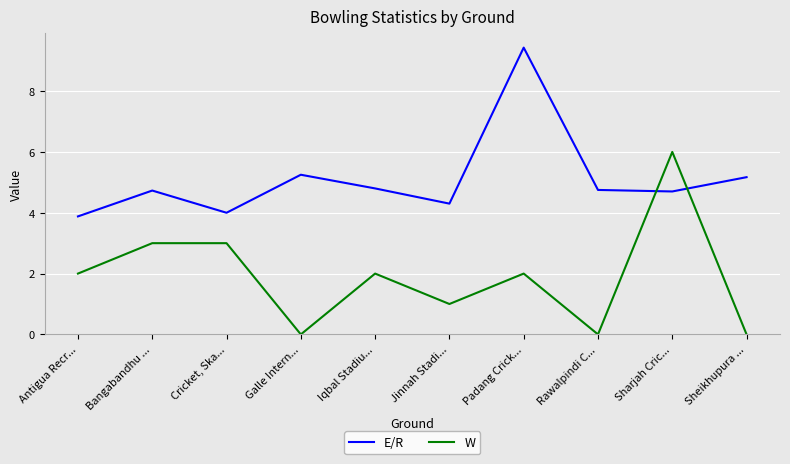

What value does the E/R series have at Sharjah Cric...?

4.7